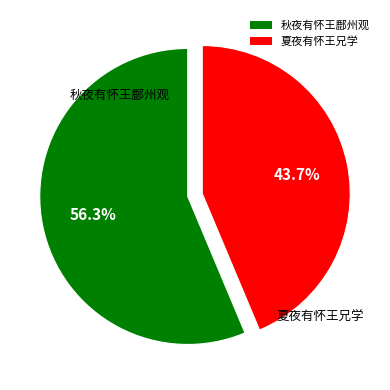

To the nearest percent, what is the difference between the 秋夜有怀王鄜州观 and 夏夜有怀王兄学 slice percentages?

13%